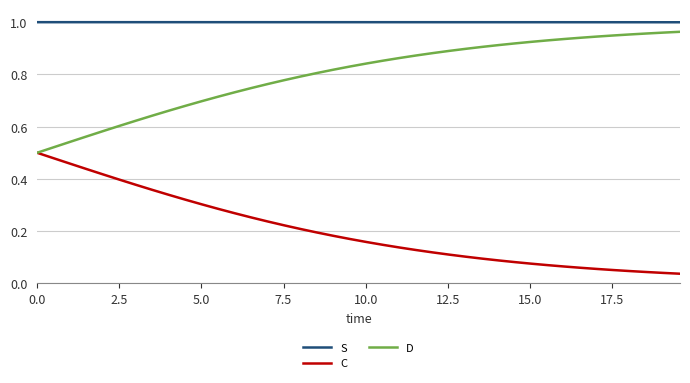

True or false: S and C intersect in this chart.

False